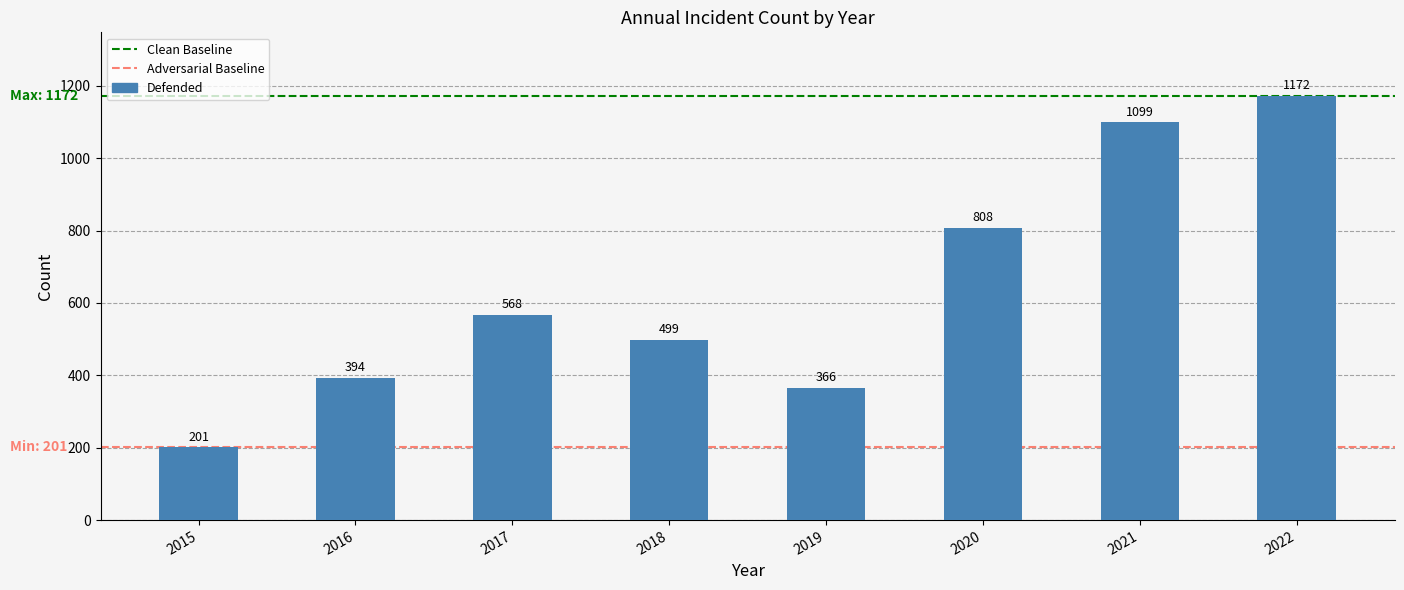

What is the difference between the values at 2016 and 2017?

174